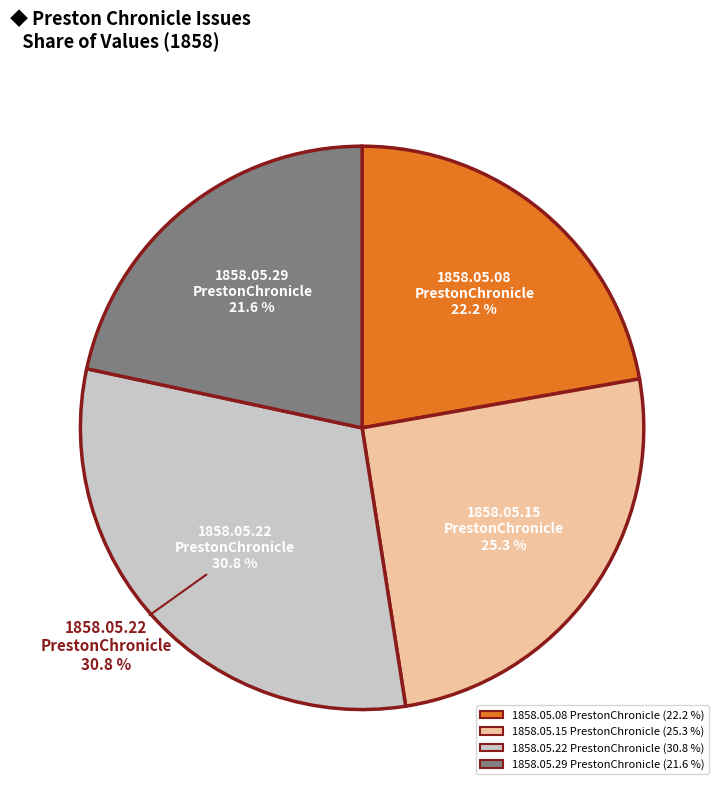

What percentage do 1858.05.08
PrestonChronicle and 1858.05.29
PrestonChronicle together represent?

43.8%